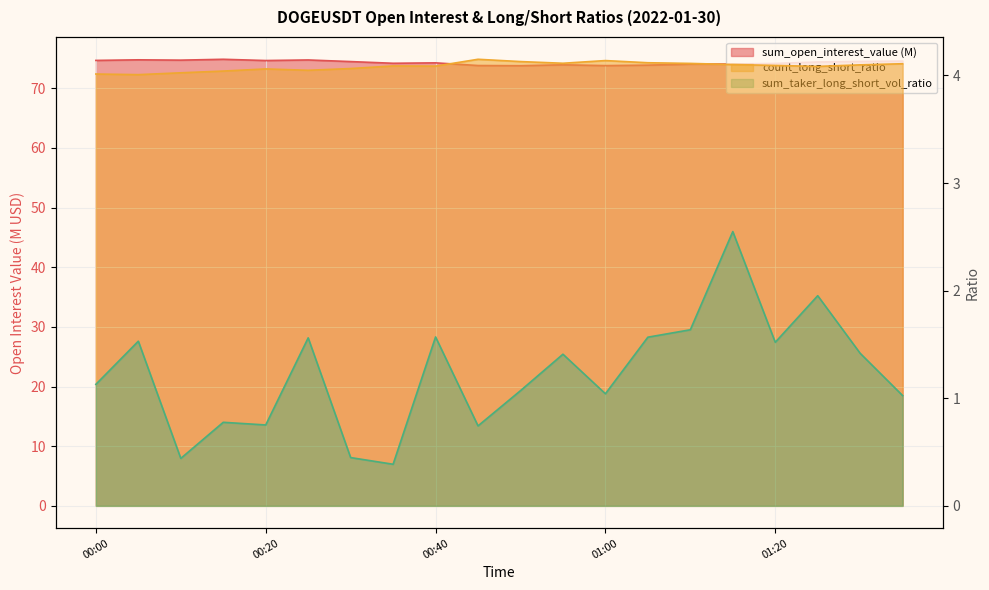

At which category is the sum across all series the highest?

01:15